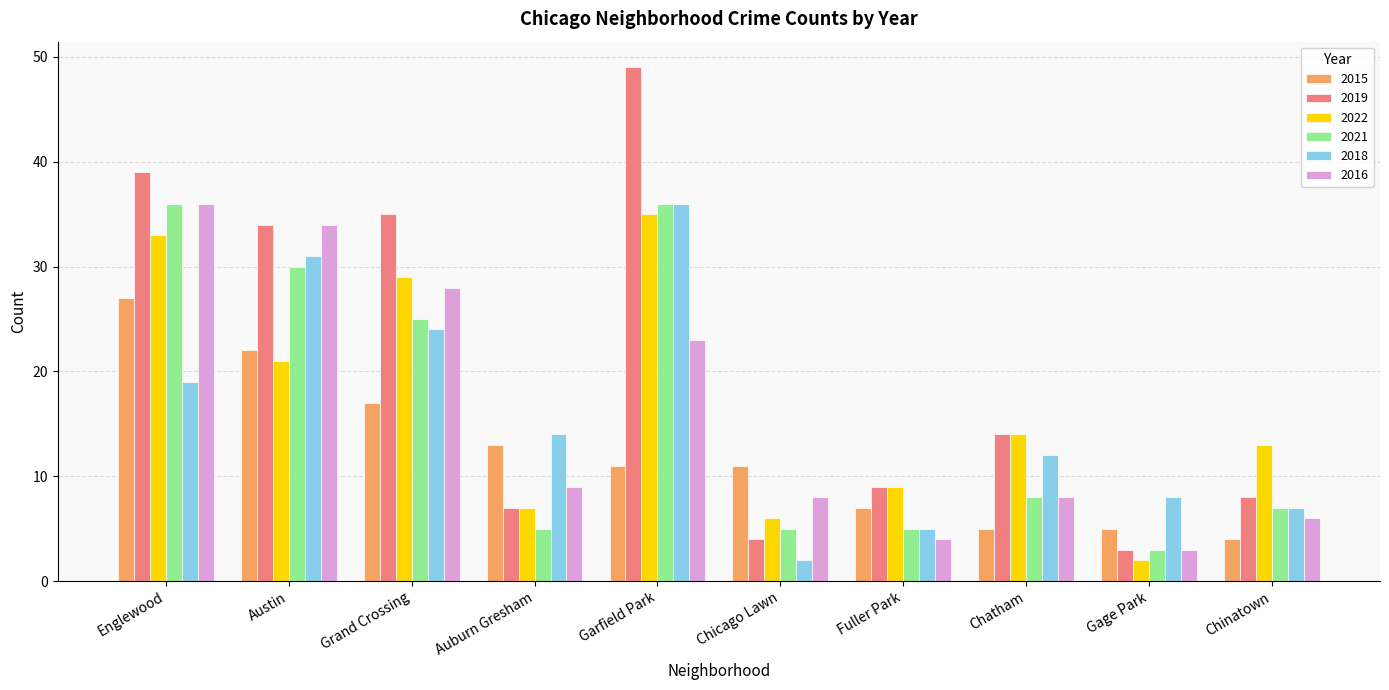

What are all the series names shown in the legend?

2015, 2019, 2022, 2021, 2018, 2016